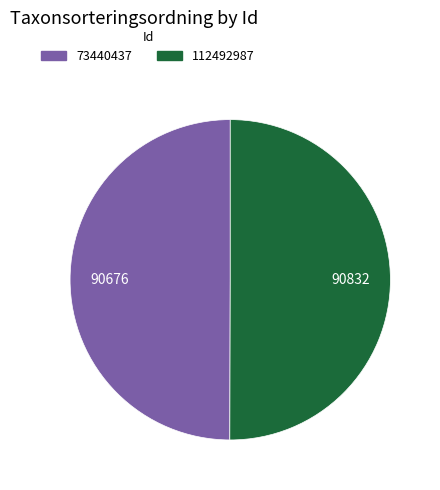

Is the sum of 112492987 and 73440437 greater than half?

Yes